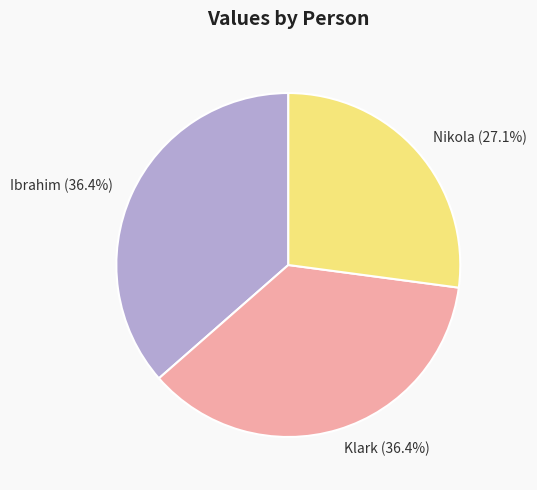

To the nearest percent, what is the combined percentage of Klark and Ibrahim?

73%